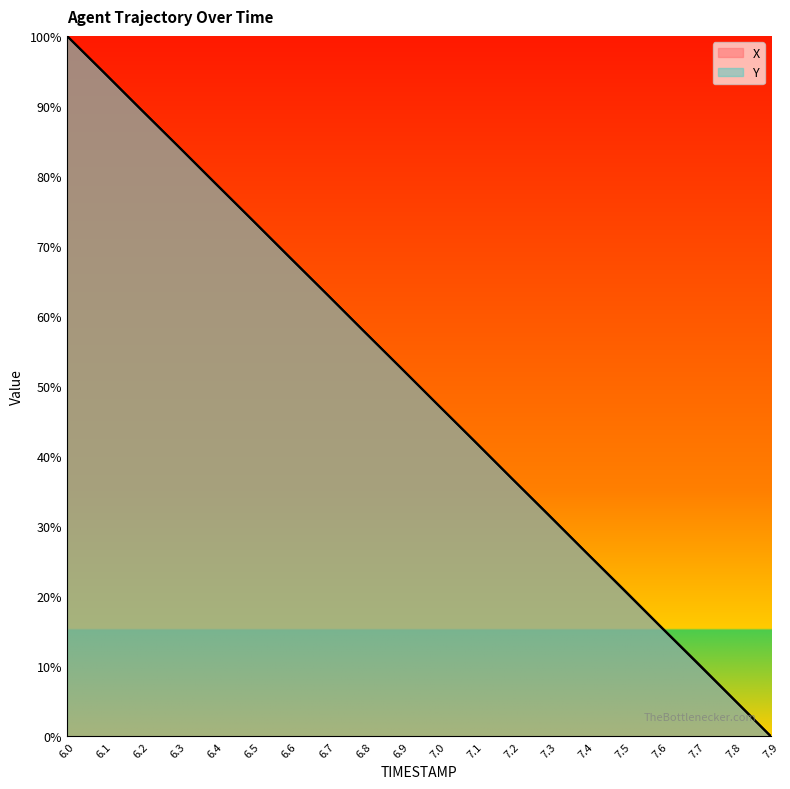

What is the value of the X point at the 12th from the left?

42.2